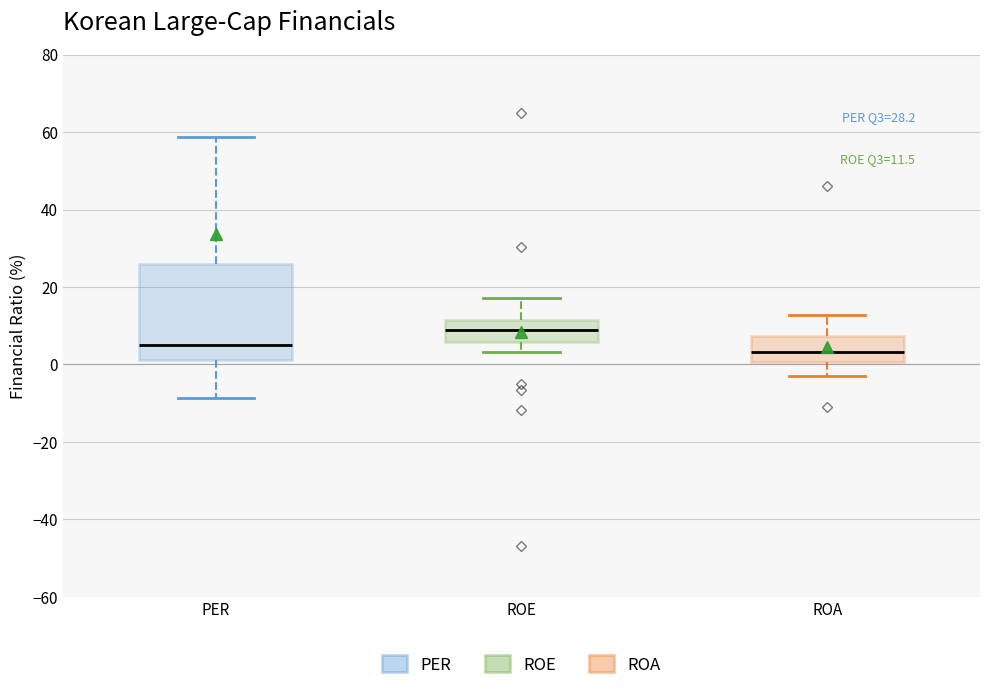

Reading left to right, transcribe this box plot: for each box, give where its median line is, the range the box spans, and where its two whiskers end, as read against the y-axis. The values are not printed on the chart, so give them approximately, as read against the axis.

PER: median 6, box 2 to 26, whiskers -8 to 58
ROE: median 8, box 6 to 12, whiskers 4 to 18
ROA: median 4, box 0 to 8, whiskers -2 to 12